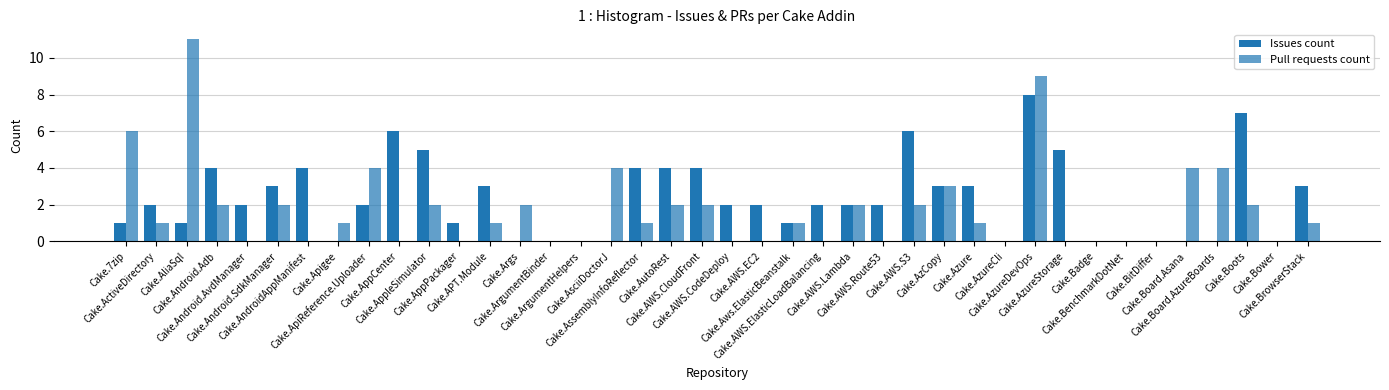

At which label does Issues count first exceed 2?

Cake.Android.Adb